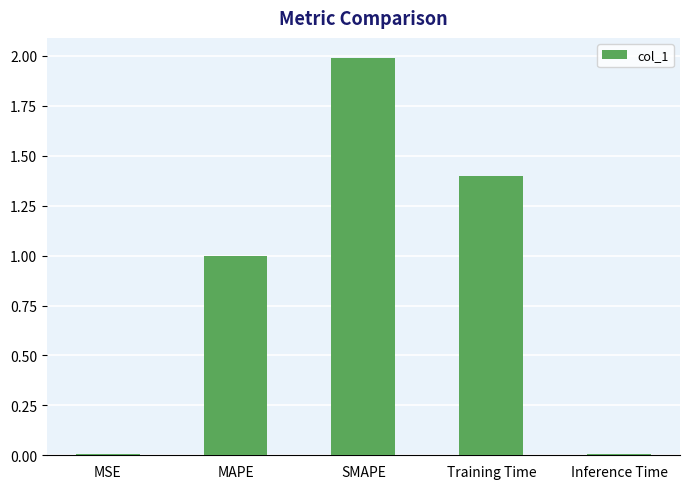

What is the difference between the maximum and minimum values?

2.0